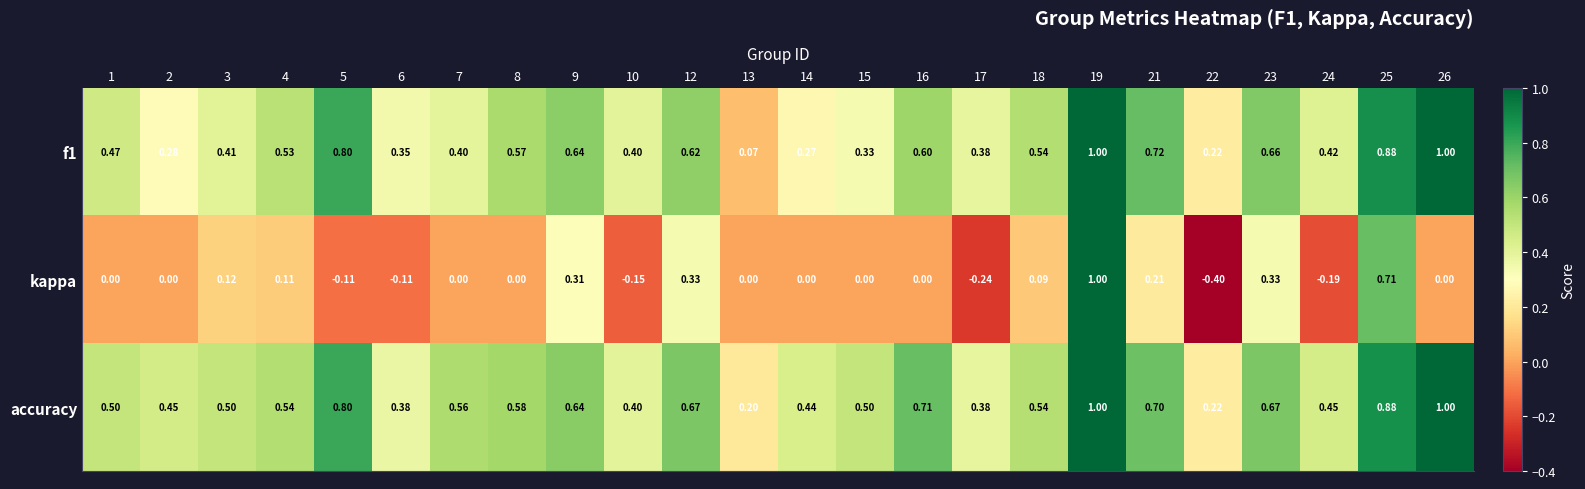

Which series has the largest range (max minus min)?

kappa